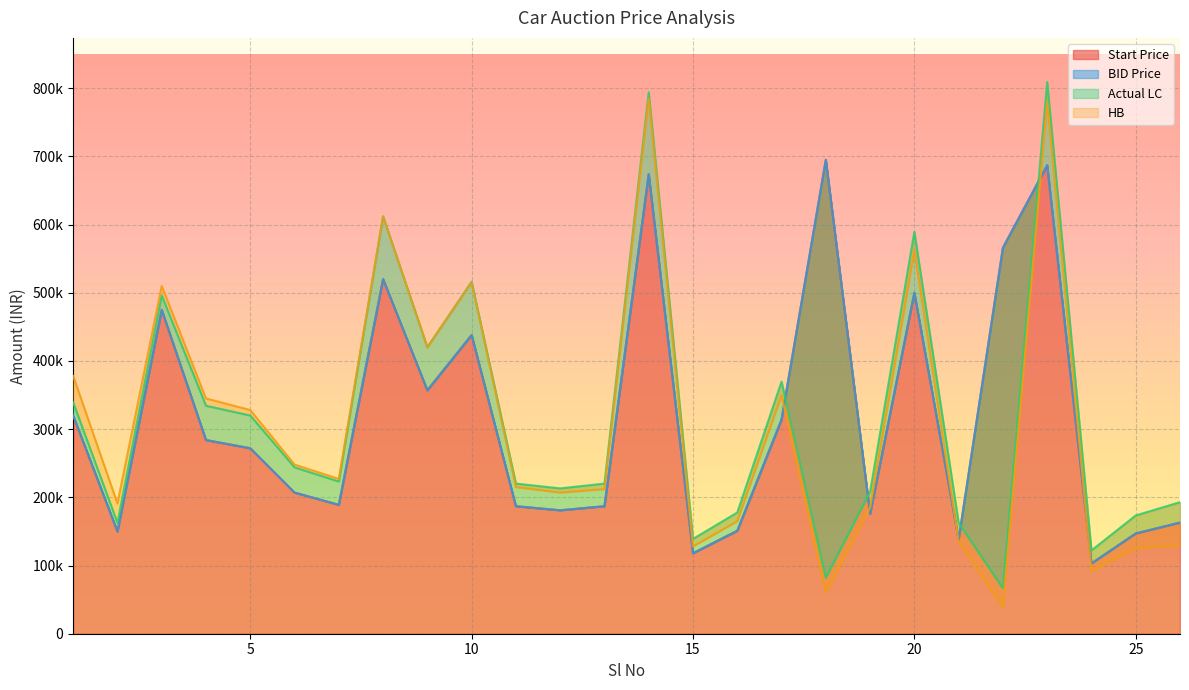

How many lines are shown in the chart?

4